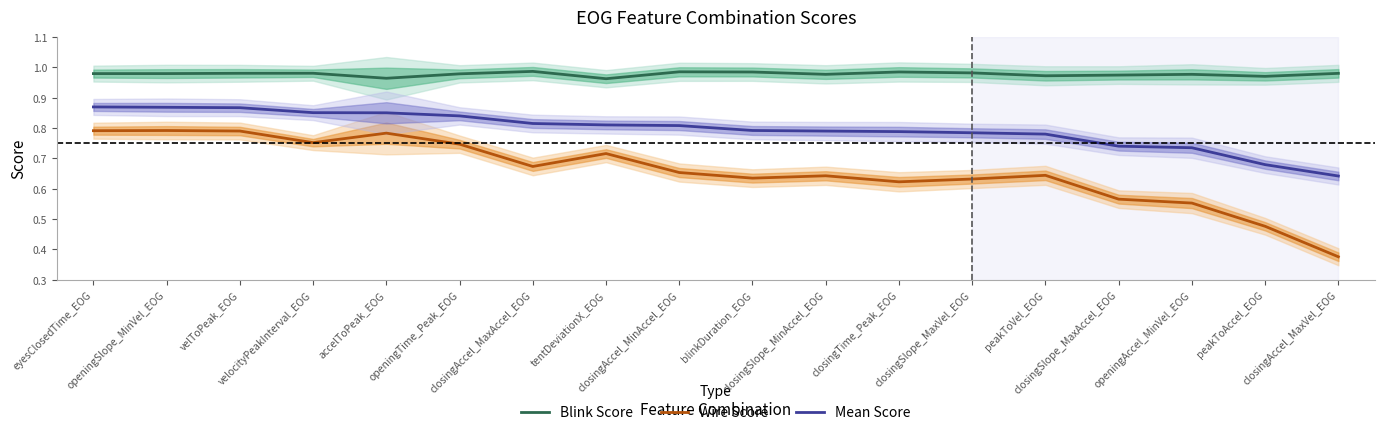

Count the number of data series in this chart.

3